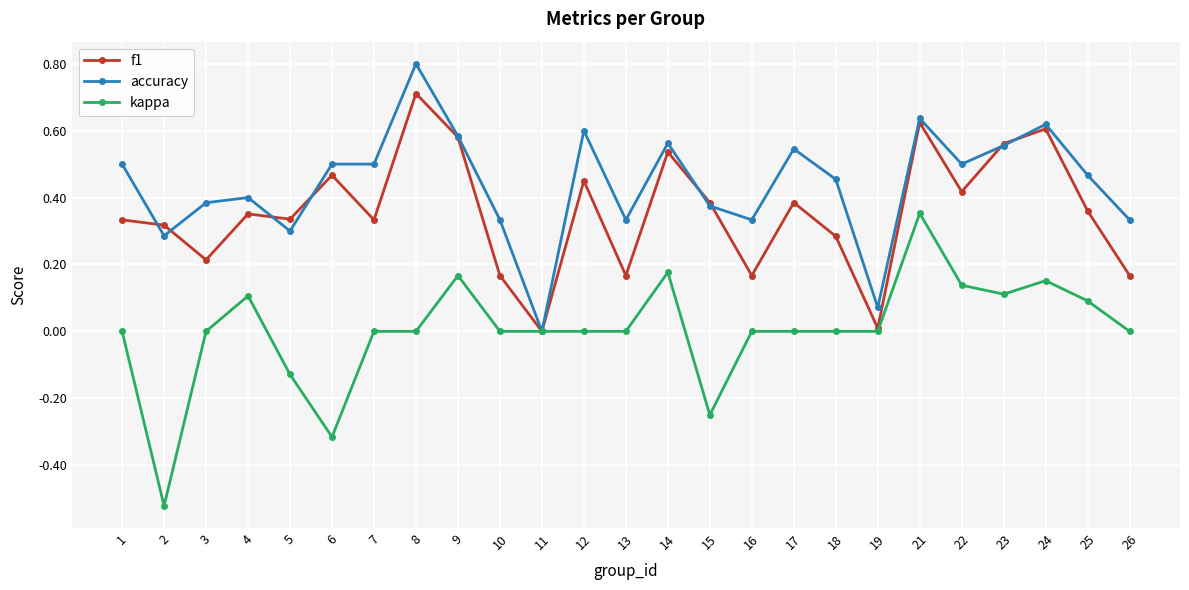

Which series has the largest range (max minus min)?

kappa